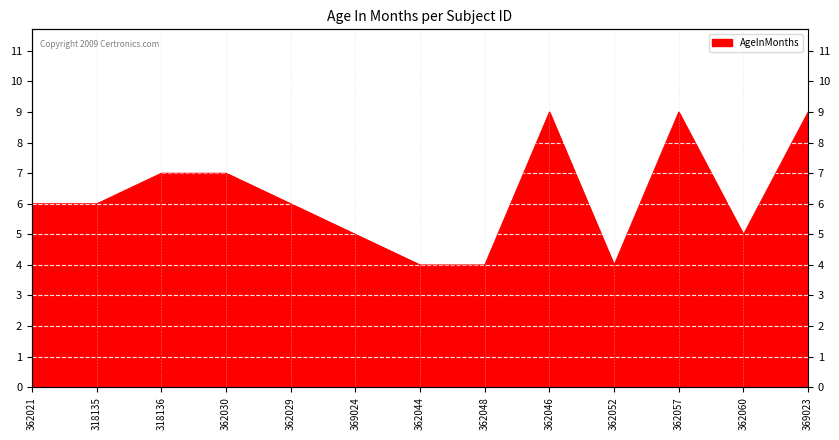

What is the value of the 8th point from the left?

4